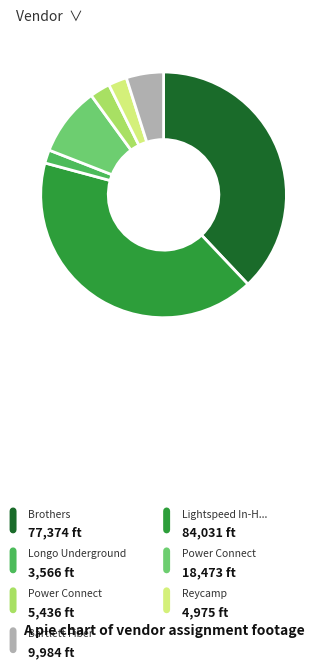

Is there any slice that represents more than half of the pie?

No